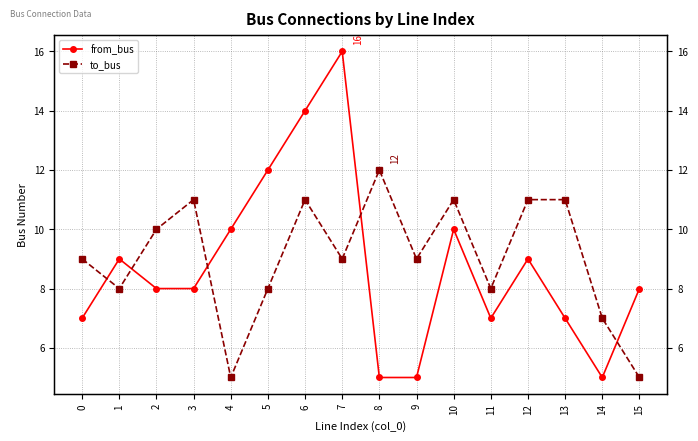

At which label does to_bus first exceed 9?

2